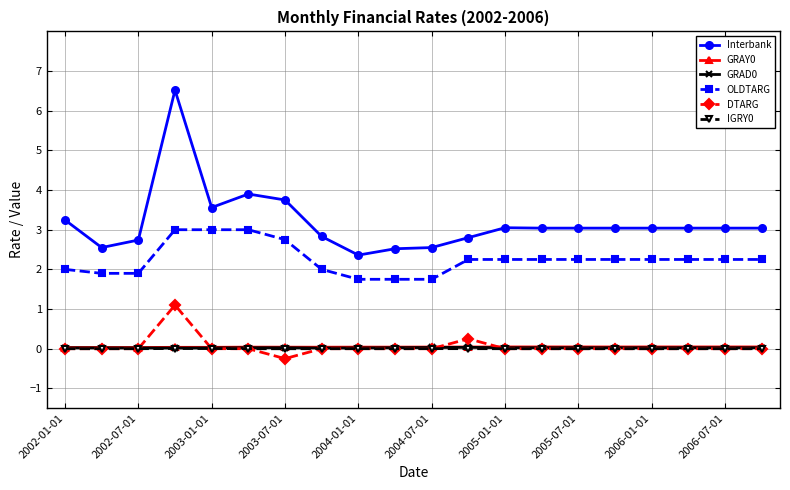

What is the smallest value displayed?

-0.2